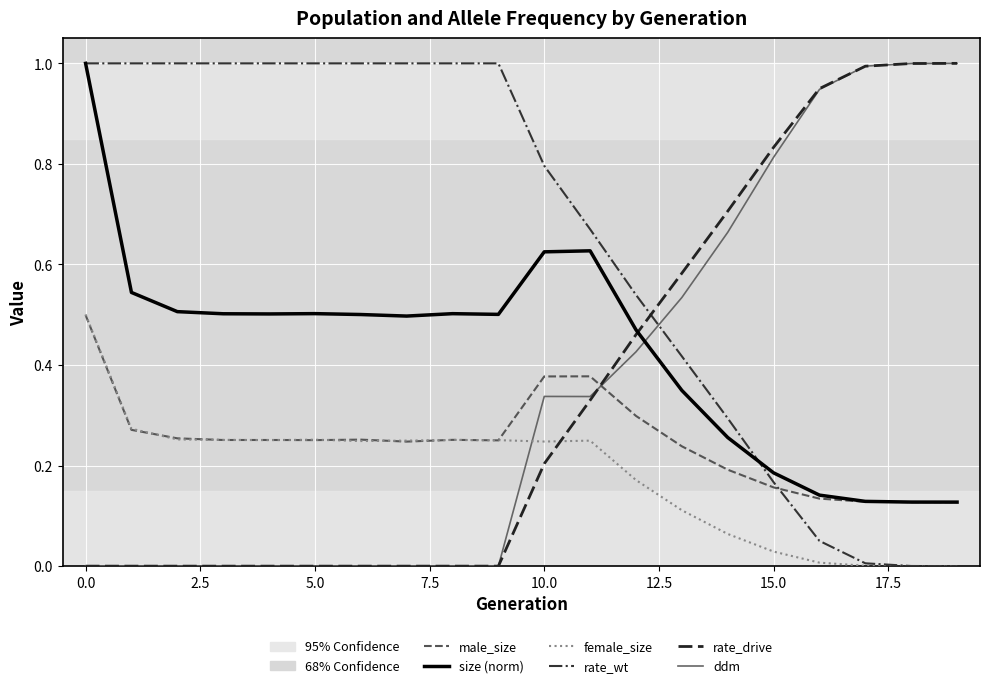

What is the maximum value shown in the chart?

1.0